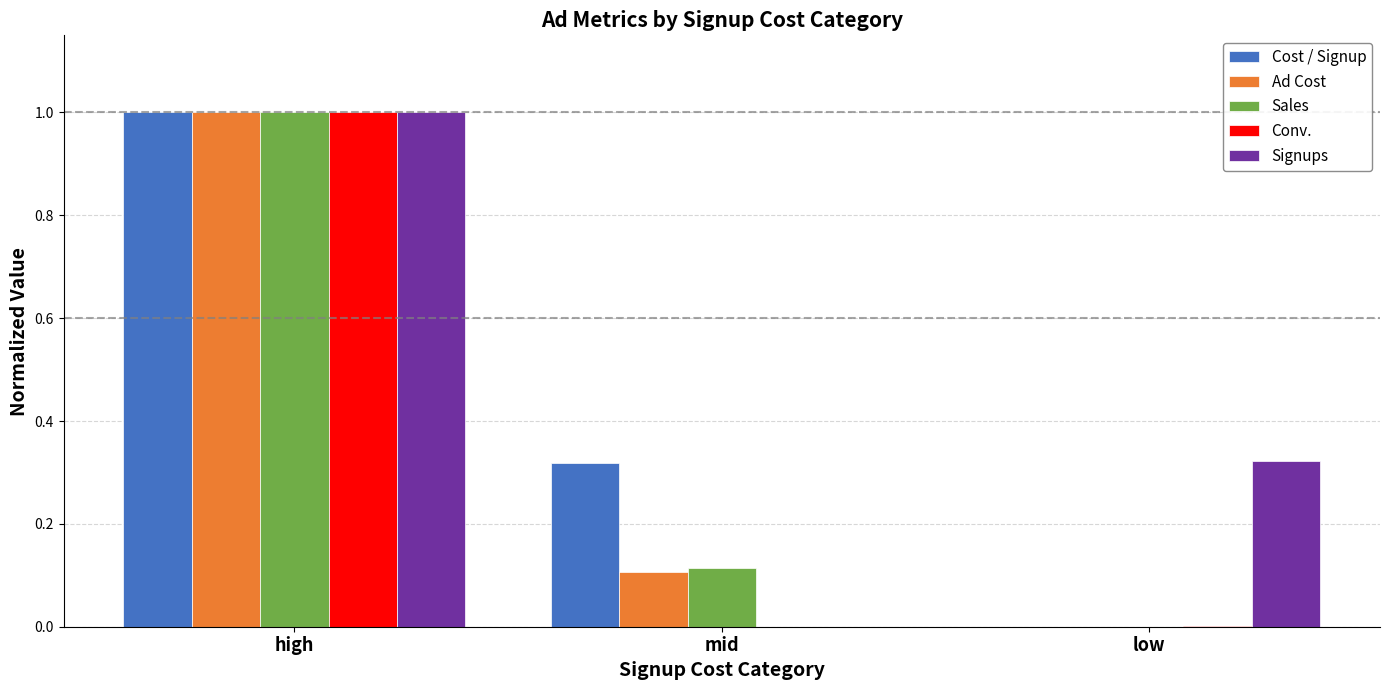

Is it true that Ad Cost equals 0.0 at low?

True